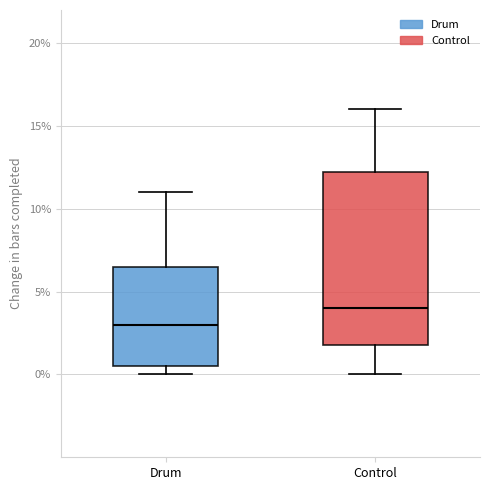

Comparing the boxes themselves (not the whiskers), which one is the tallest?

Control